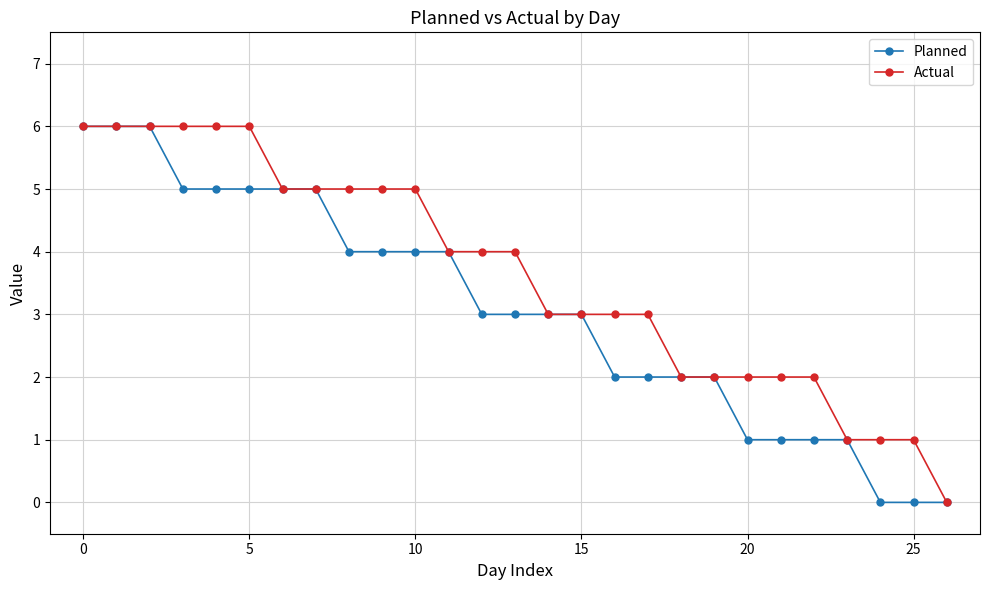

What is the highest value of the Planned series?

6